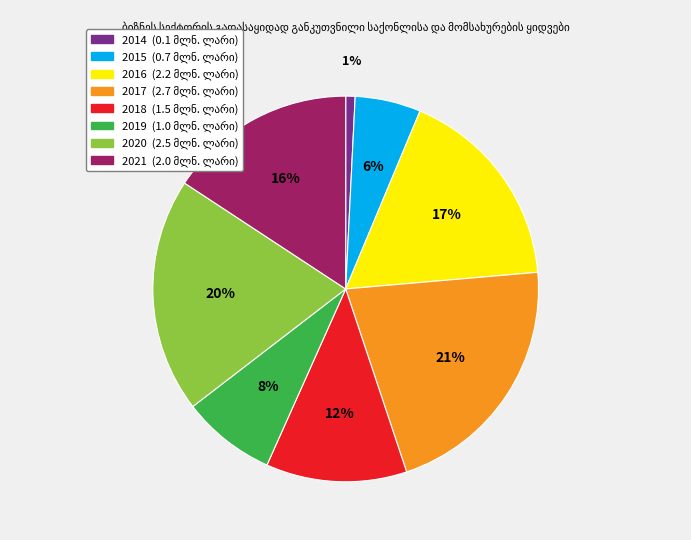

Do 2019 and 2014 together represent more than half of the pie?

No